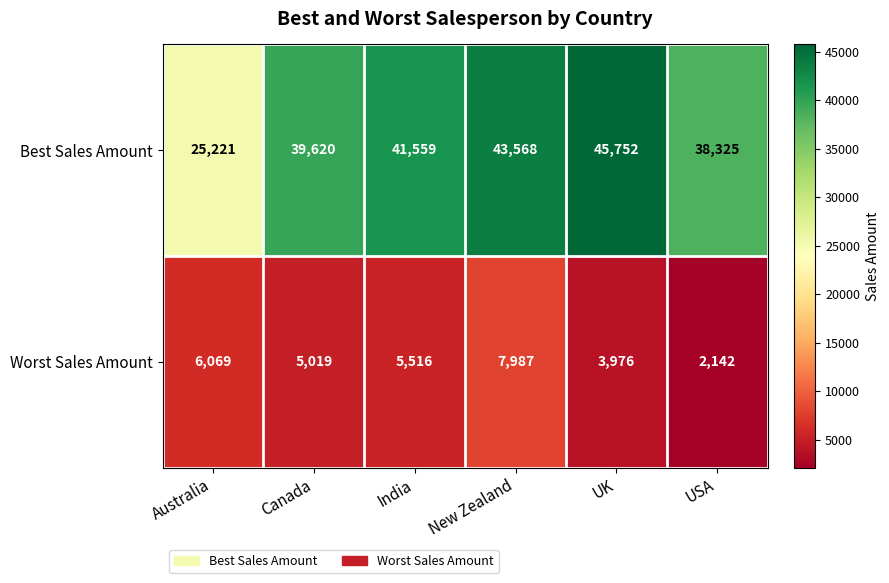

Which label corresponds to the largest value in the chart?

UK